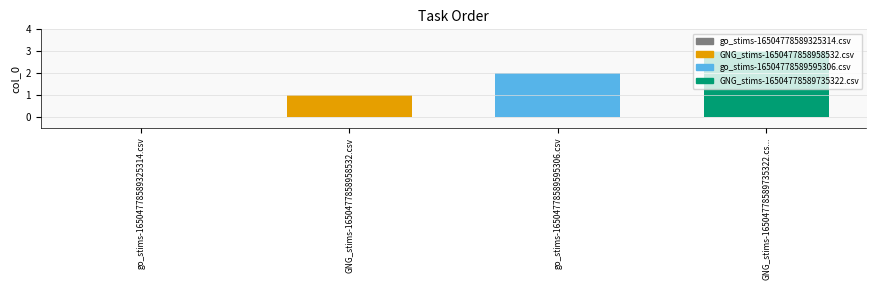

At which category does the chart reach its minimum across all series?

go_stims-16504778589325314.csv